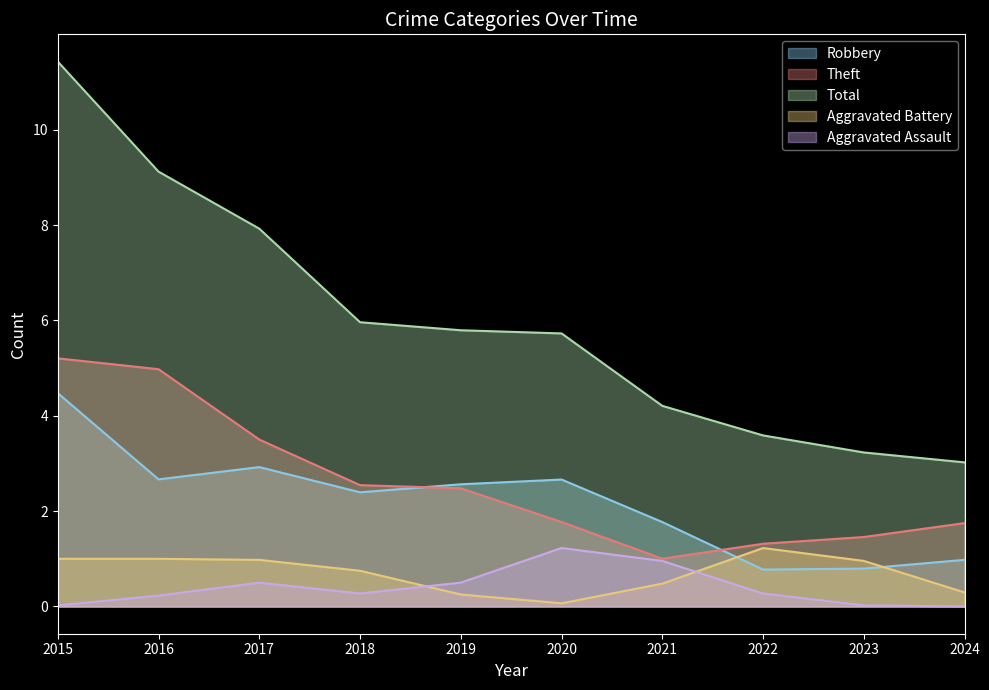

What is the approximate value of Aggravated Battery at 2017?

1.0